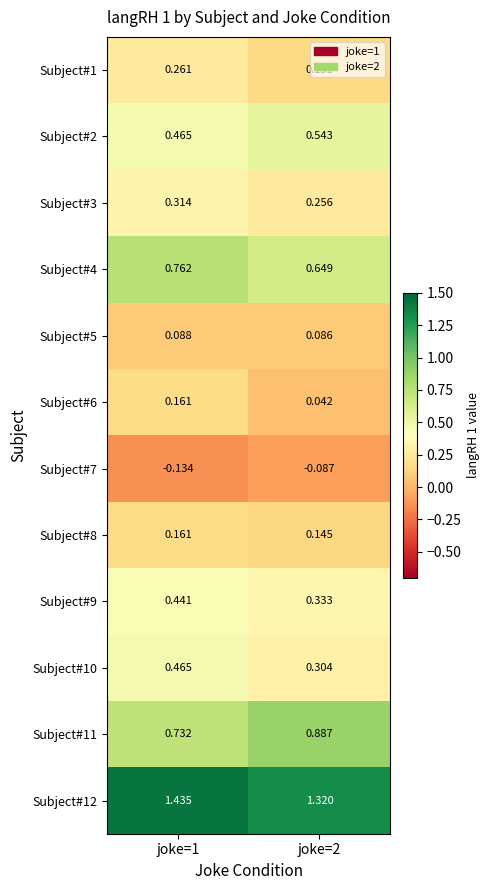

Is the value of Subject#6 at joke=1 greater than the value of Subject#1 at joke=1?

No